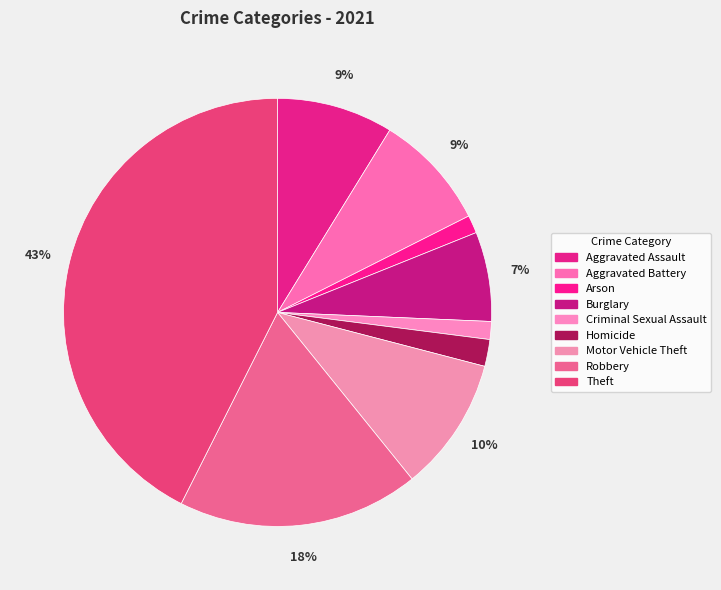

Which has a higher value, Arson or Aggravated Assault?

Aggravated Assault